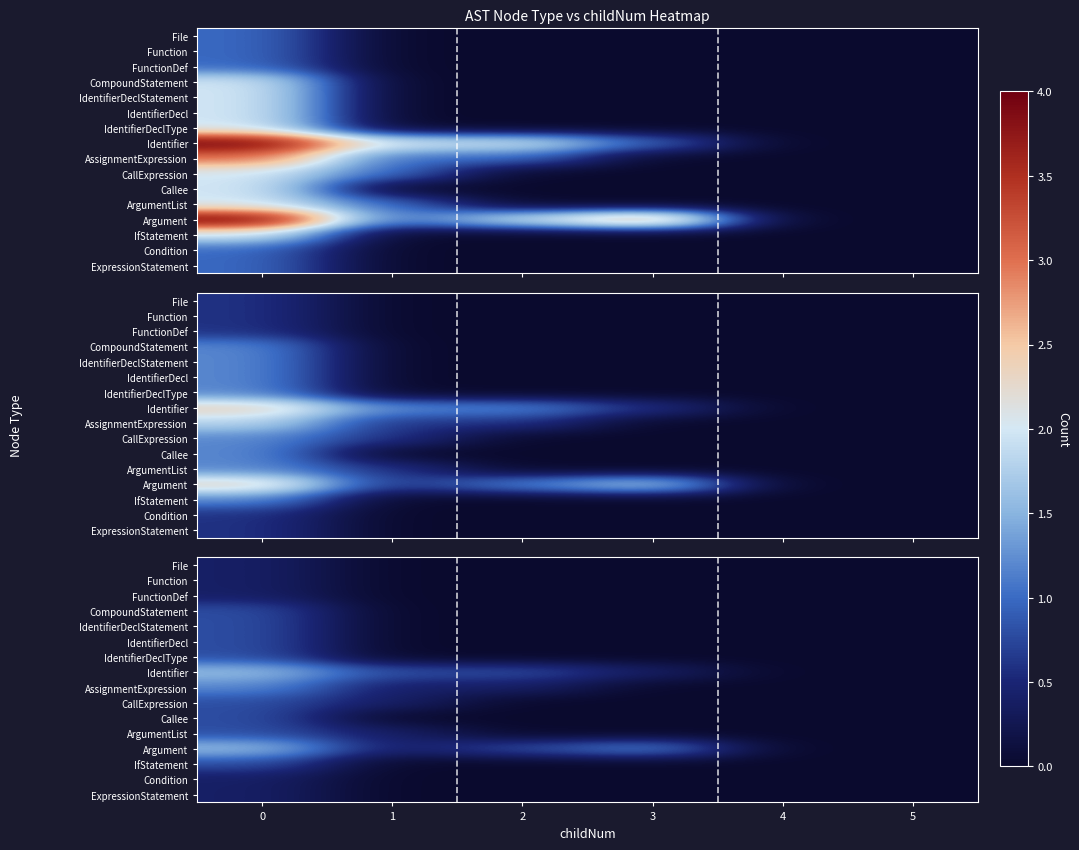

At how many categories does at least one series exceed 1?

2